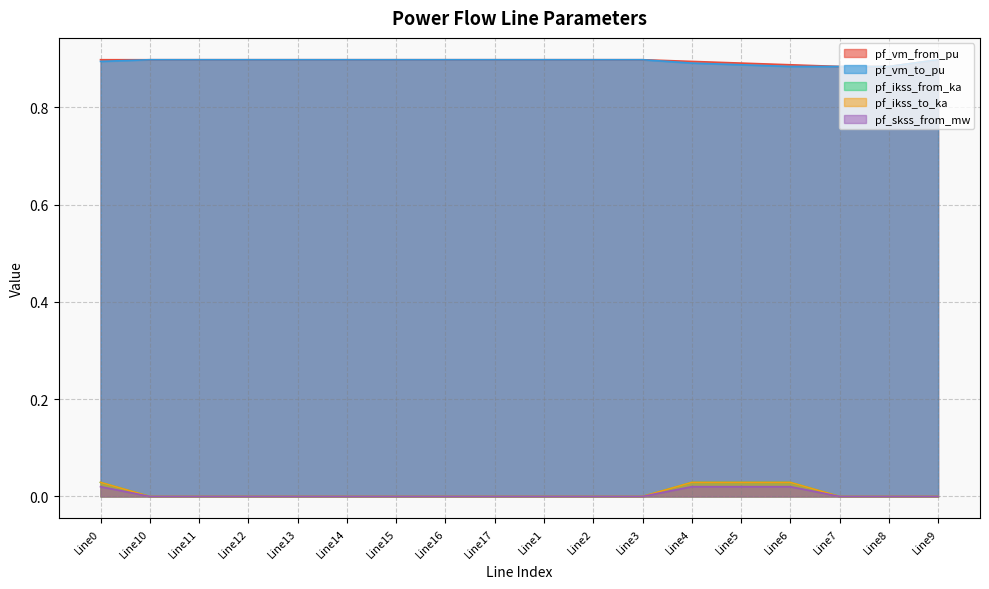

How many values in pf_ikss_to_ka are above zero?

4